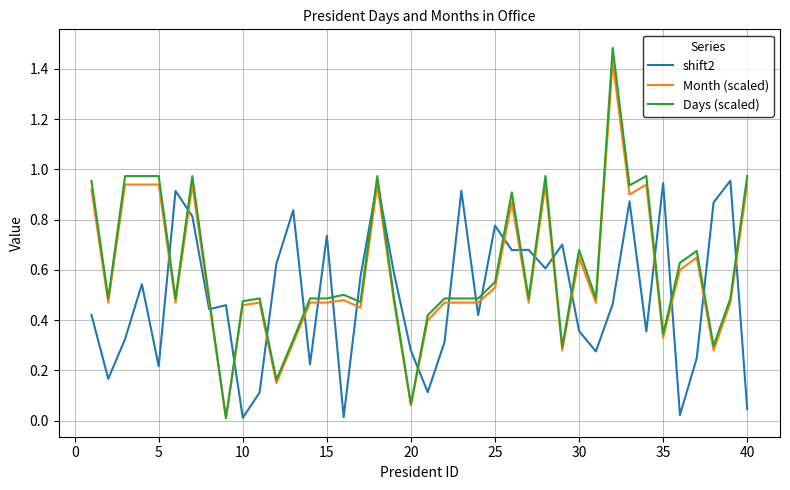

Does the chart have visible grid lines?

Yes